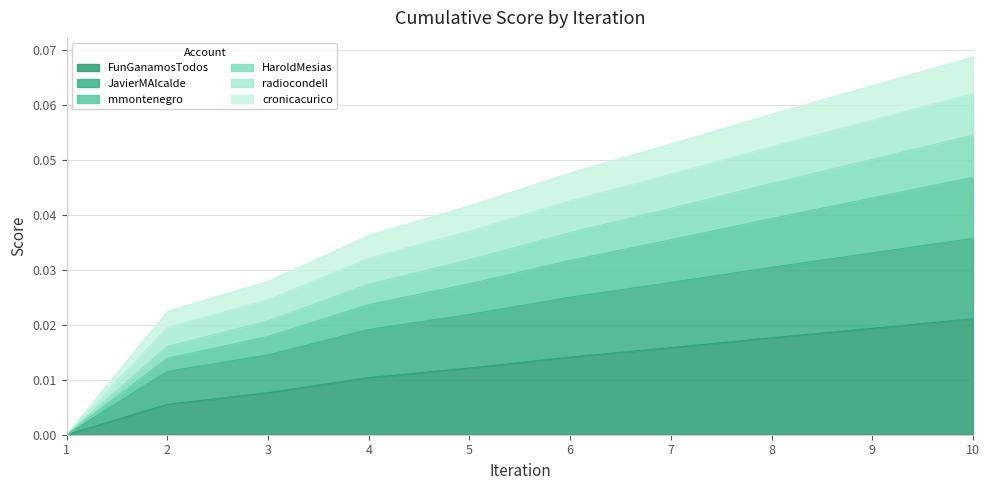

What is the maximum value shown in the chart?

0.1